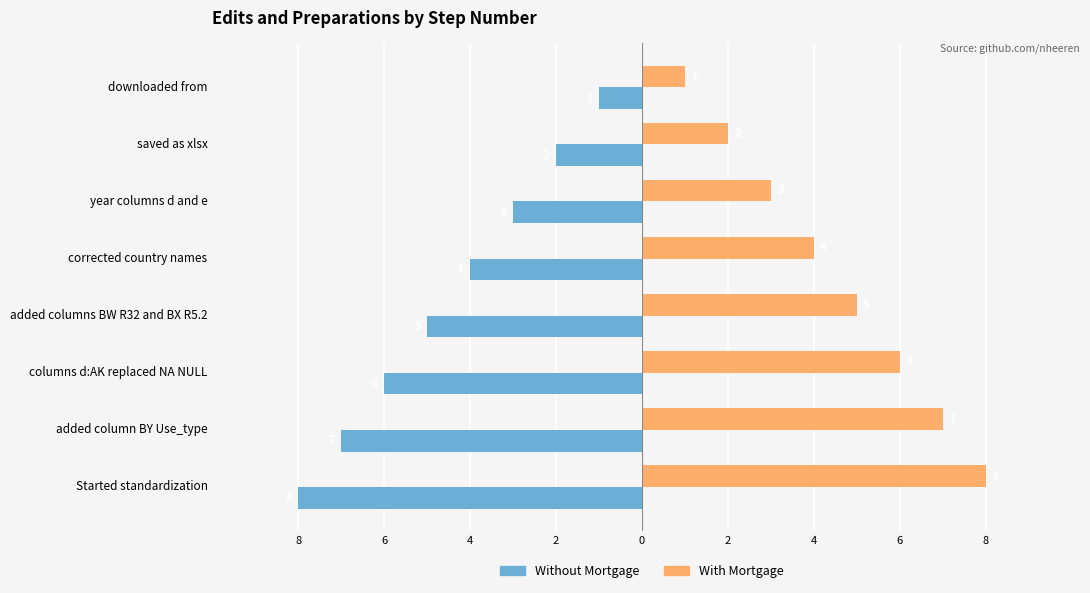

What are all the series names shown in the legend?

Without Mortgage, With Mortgage